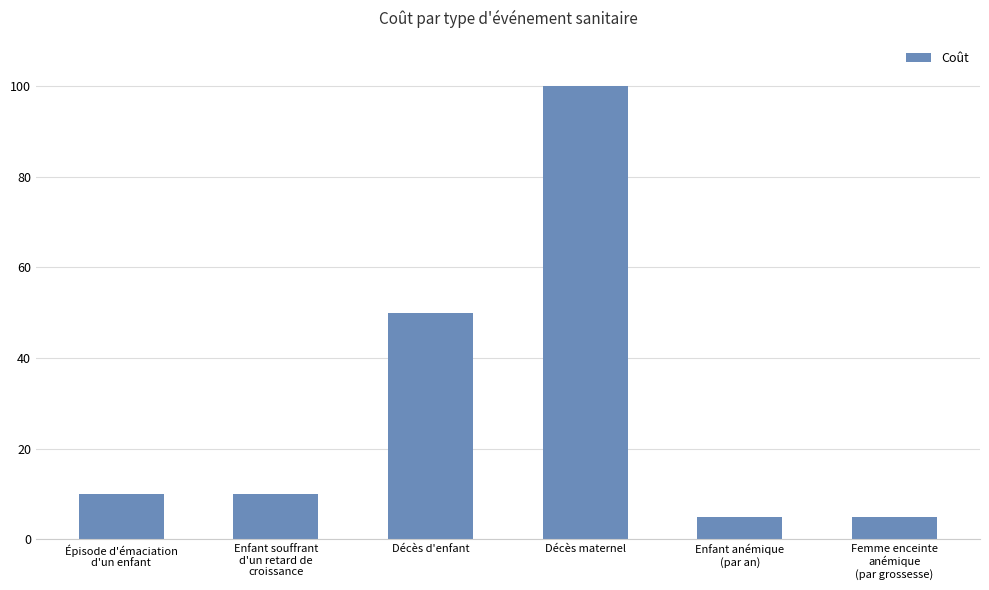

What is the difference between the maximum and minimum values?

95